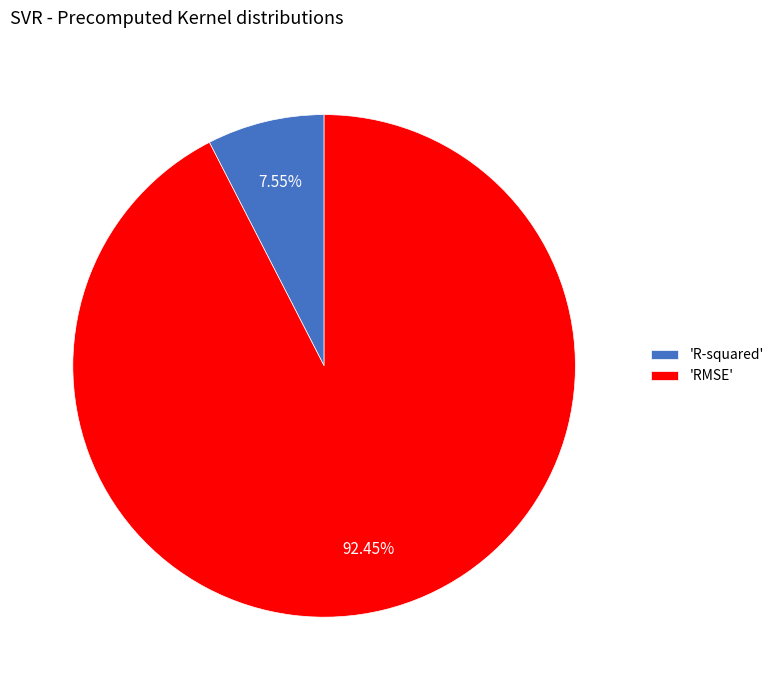

Combined, do 'RMSE' and 'R-squared' account for over 50%?

Yes